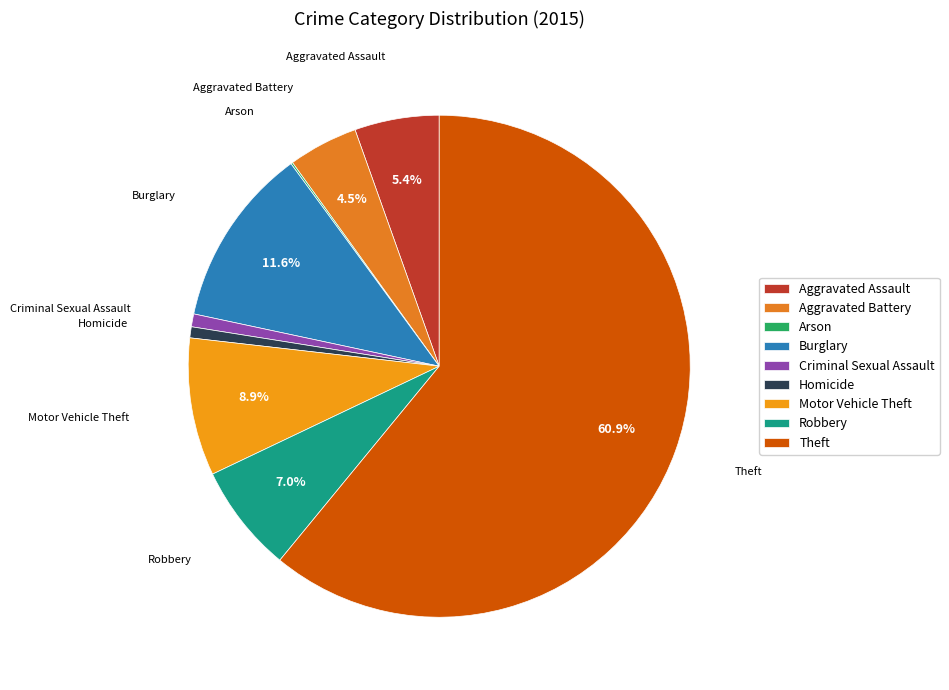

To the nearest percent, what is the difference between the largest and smallest slice percentages?

61%